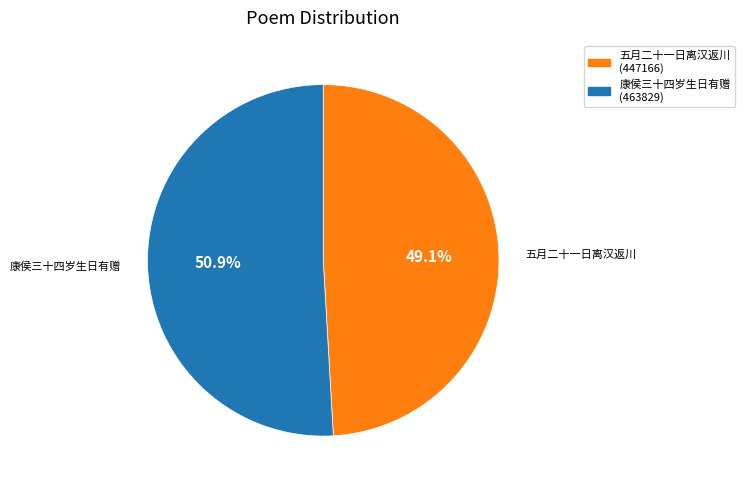

Which category has the biggest portion of the pie?

康侯三十四岁生日有赠